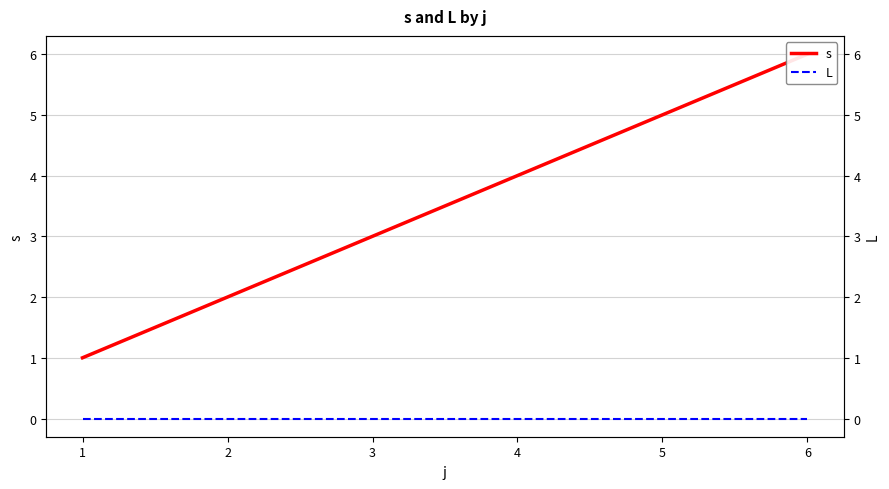

Between 2 and 6, which series saw the biggest shift?

s